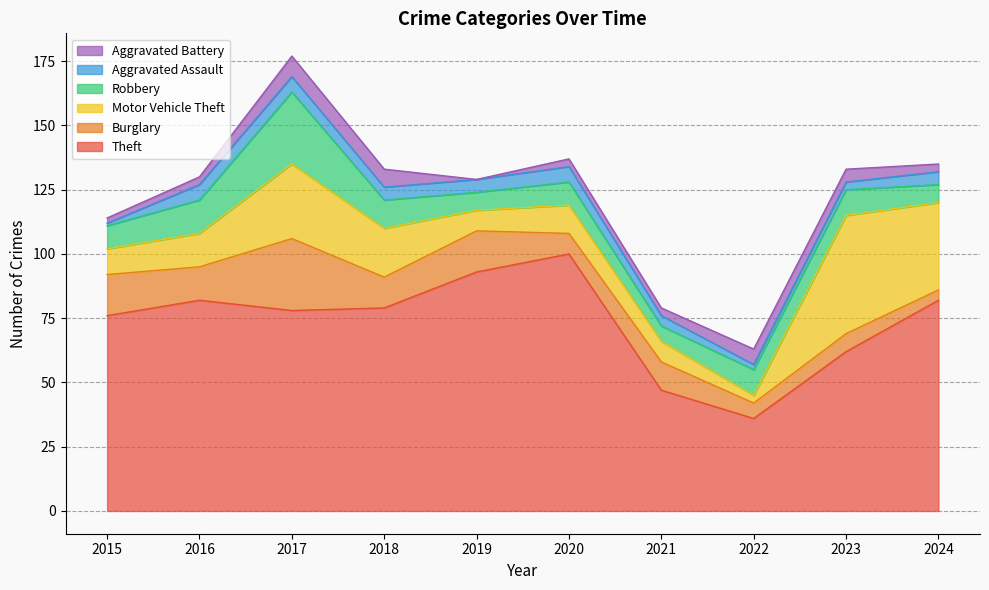

Which series has the largest range (max minus min)?

Theft